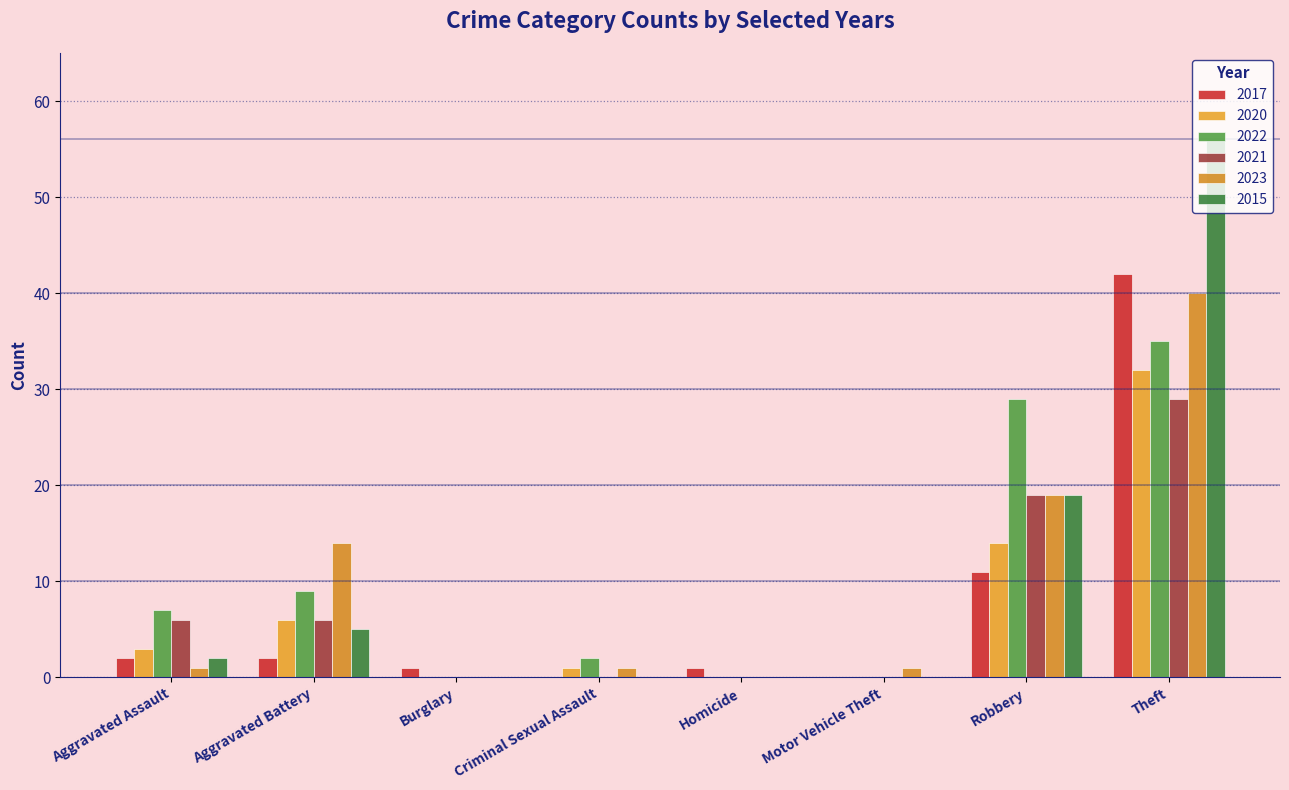

How many distinct data groups are displayed?

6